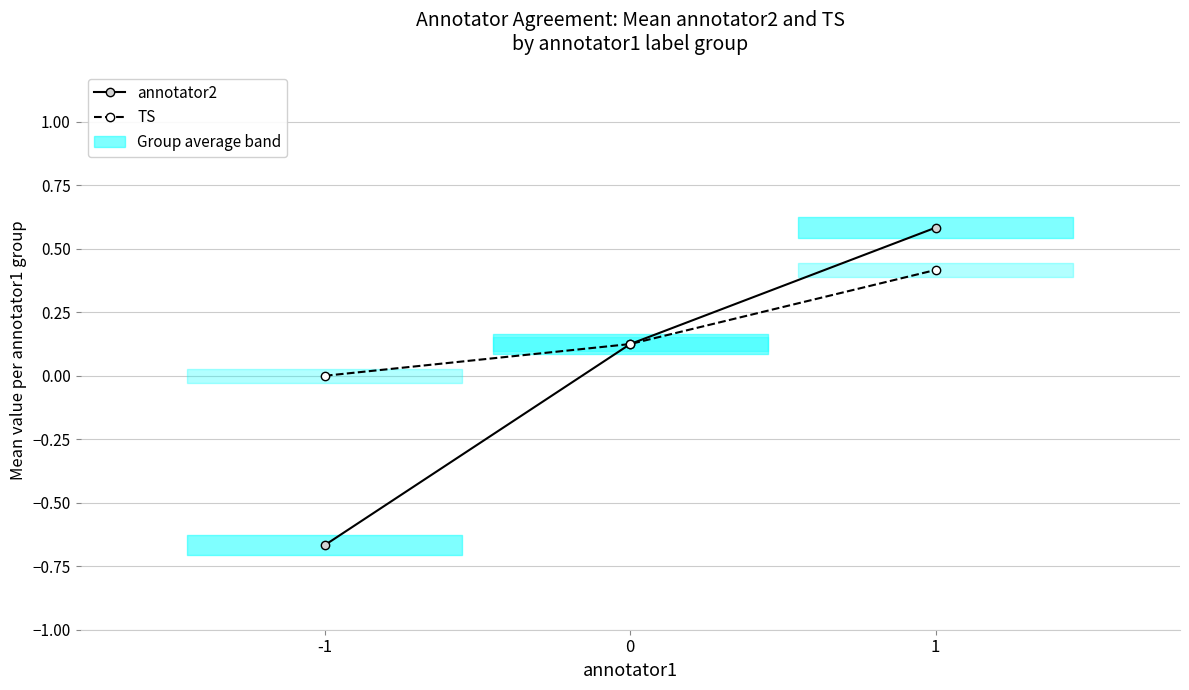

List the labels in order of TS value, smallest first.

-1, 0, 1